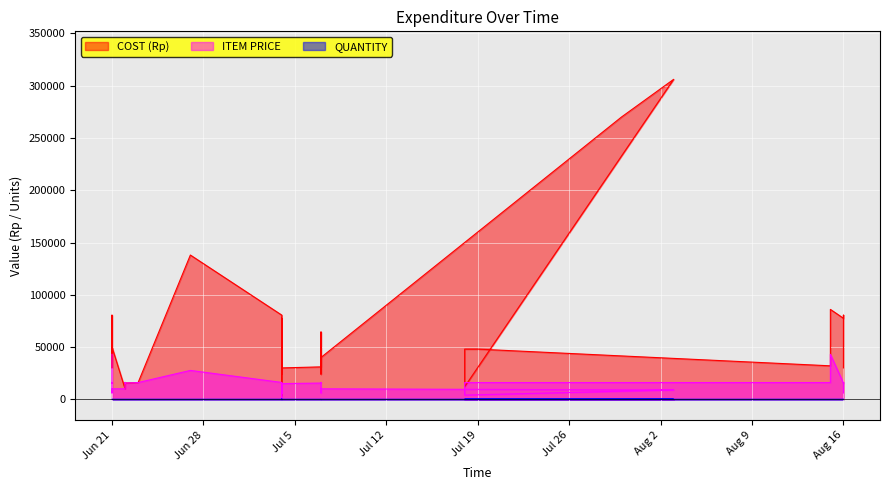

What is the difference between the maximum and minimum values in the QUANTITY series?

33